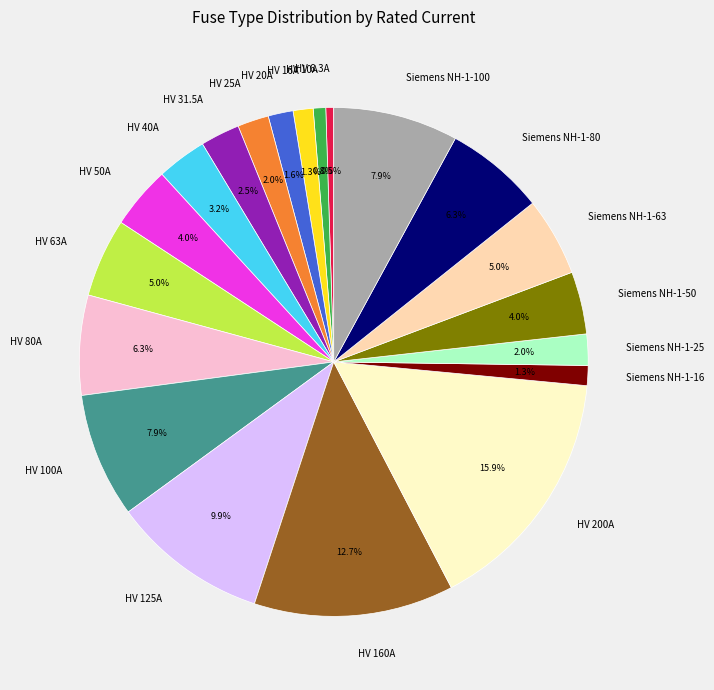

What is the largest slice in the pie chart?

HV 200A